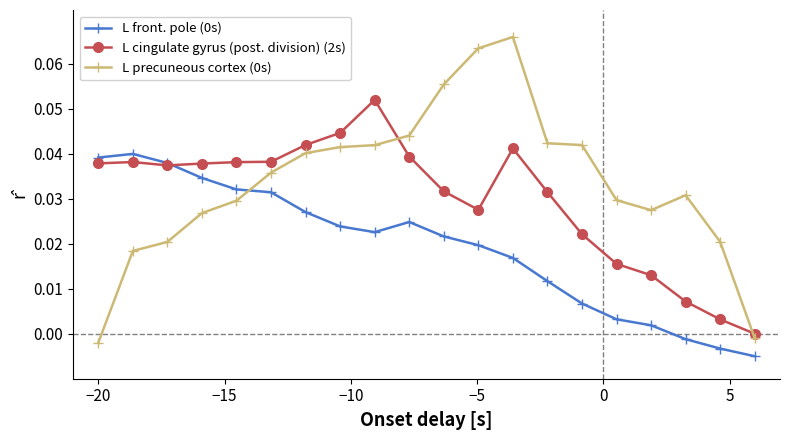

True or false: L precuneous cortex (0s) and L cingulate gyrus (post. division) (2s) intersect in this chart.

True